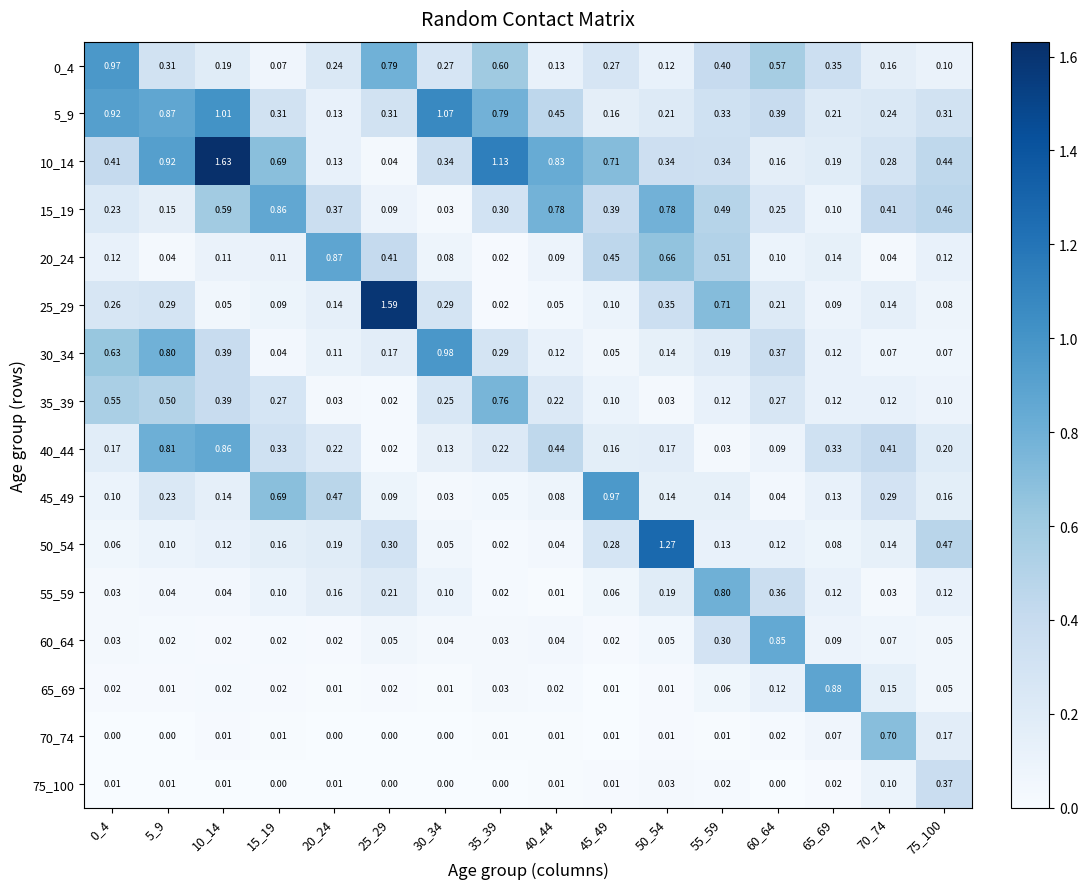

Is the value of 40_44 at 70_74 greater than the value of 30_34 at 20_24?

Yes